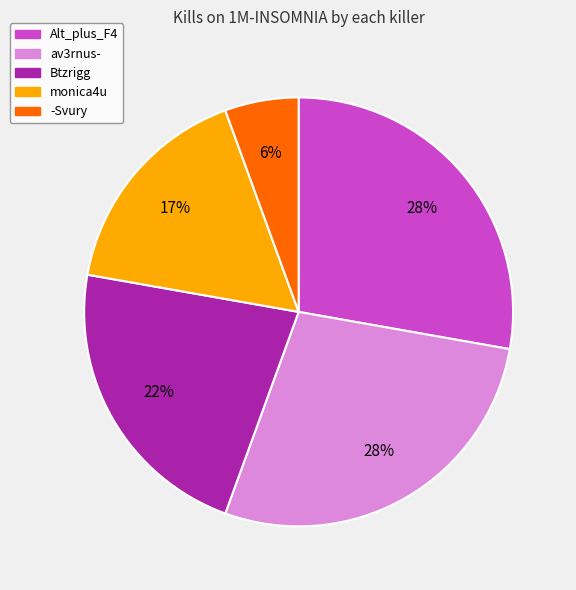

To the nearest percent, what is the difference between the largest and smallest slice percentages?

22%